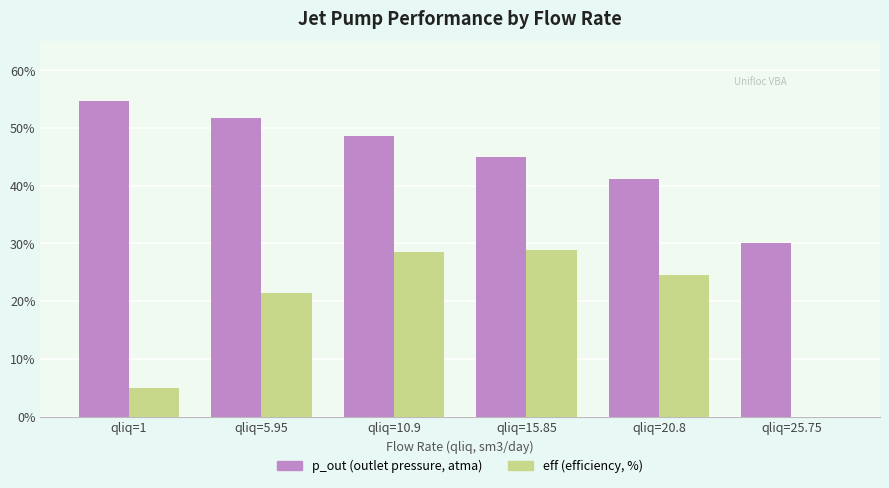

Is the value of p_out (outlet pressure, atma) at qliq=1 greater than the value of eff (efficiency, %) at qliq=15.85?

Yes